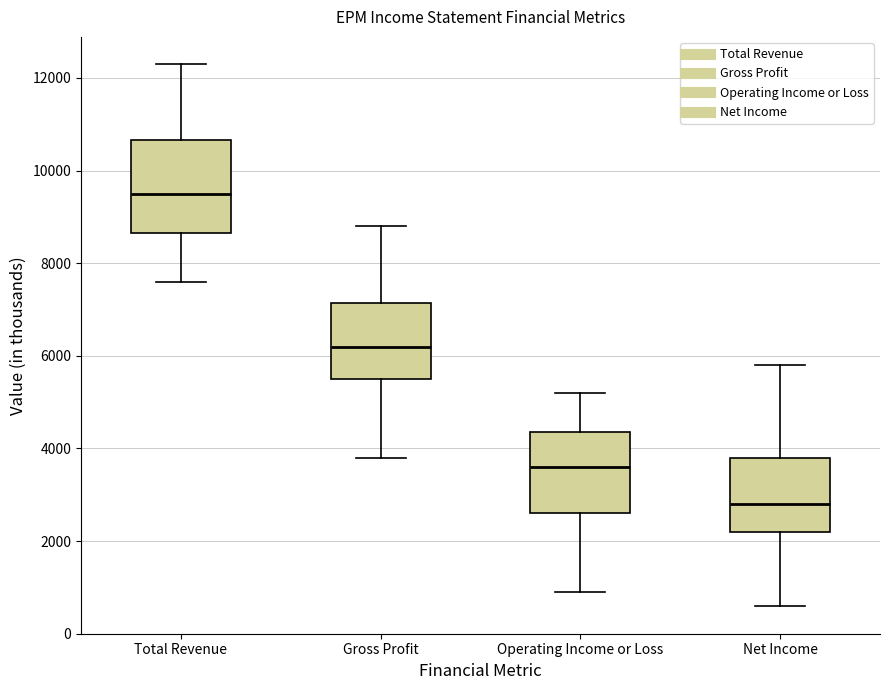

Comparing the boxes themselves (not the whiskers), which one is the tallest?

Total Revenue